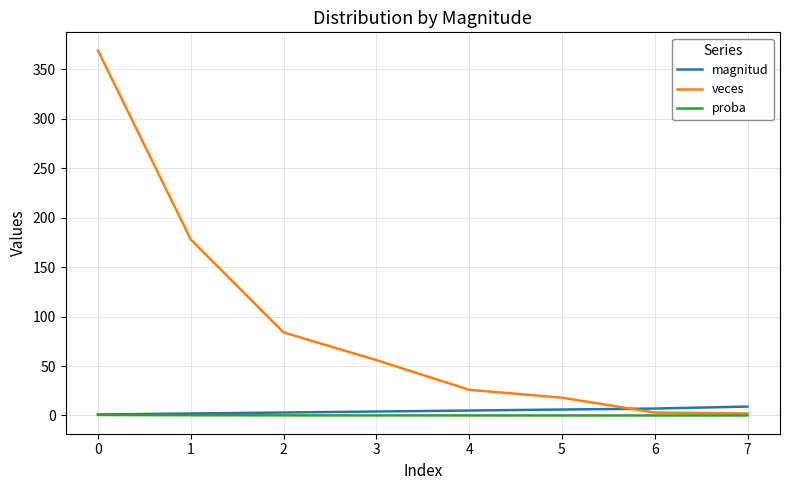

Which series has the largest total across all categories?

veces